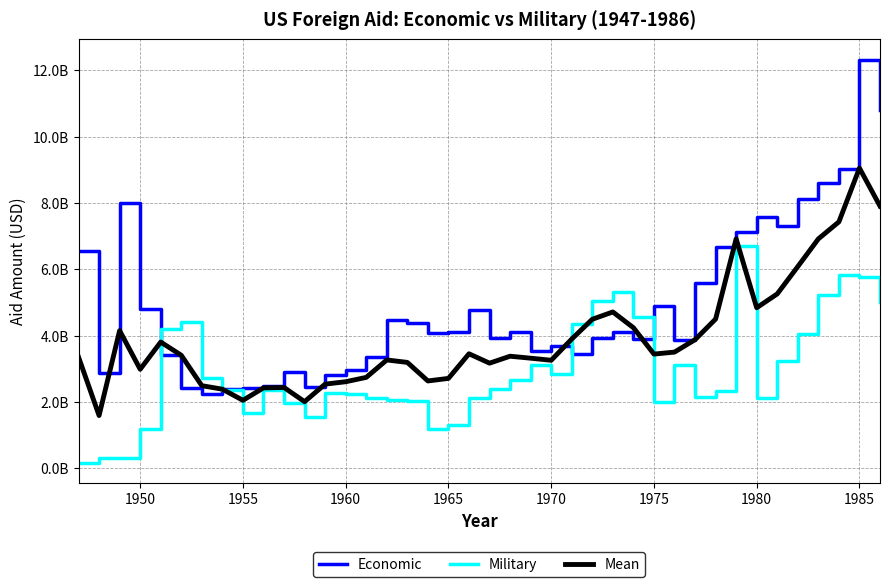

Which series ends up on top after the final intersection of Economic and Mean?

Economic